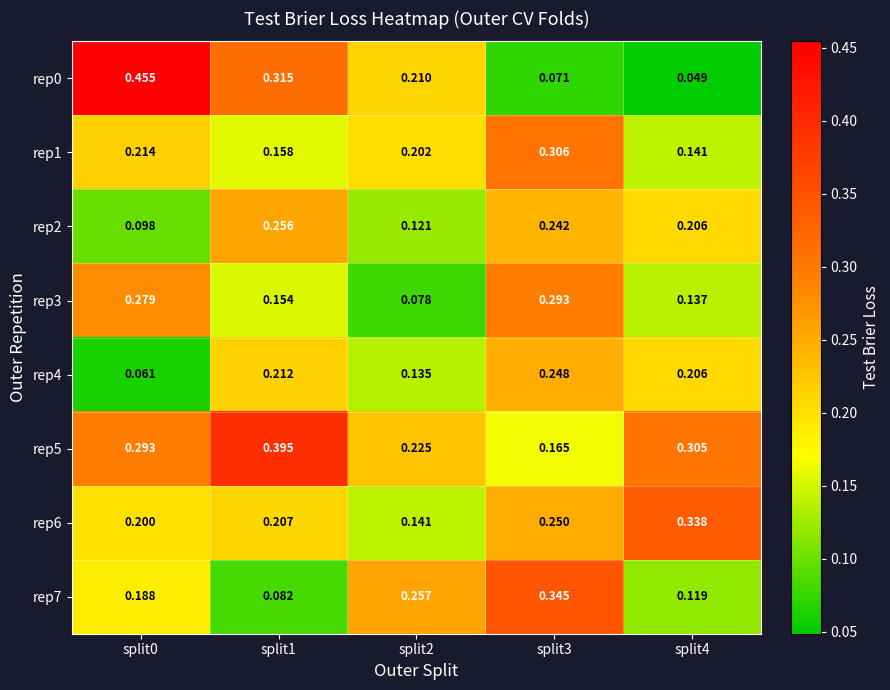

Is the value of rep0 at split1 greater than the value of rep3 at split0?

Yes